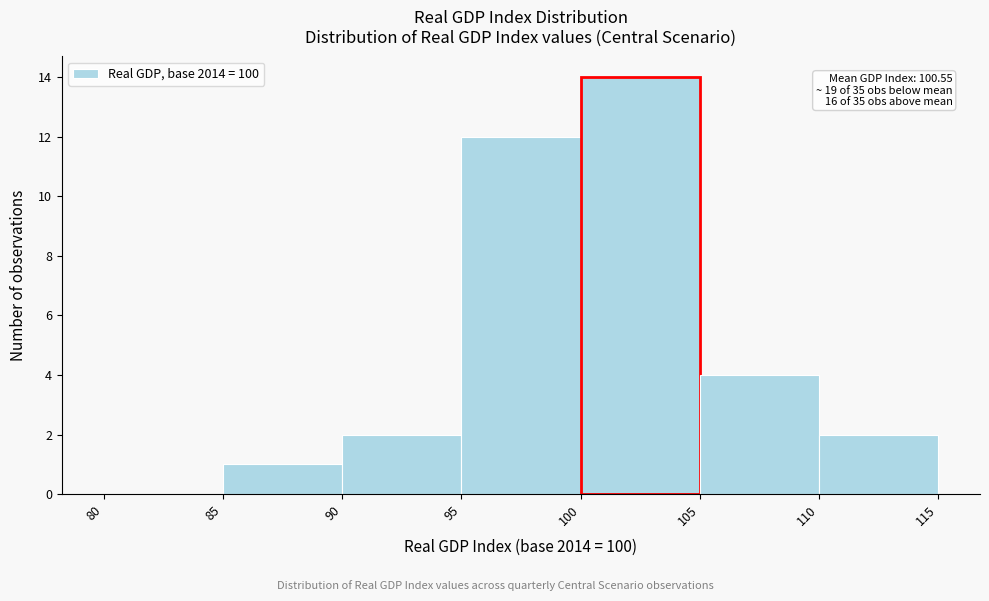

Which range on the x-axis has the tallest bar?

100 to 105